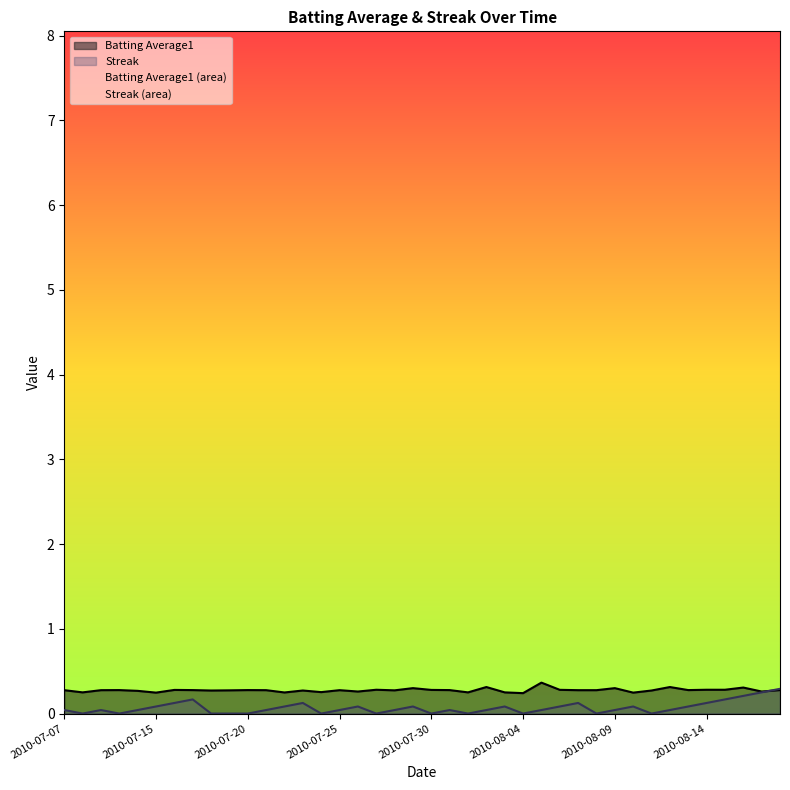

Where is Batting Average1 nearest to the value 0?

2010-08-04